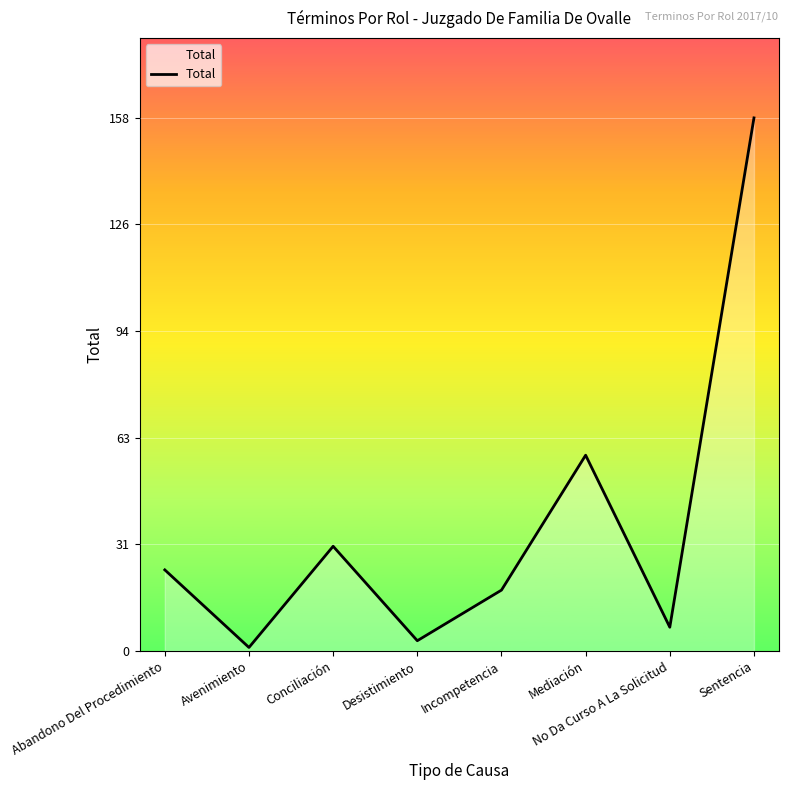

At which category does the chart reach its minimum across all series?

Avenimiento